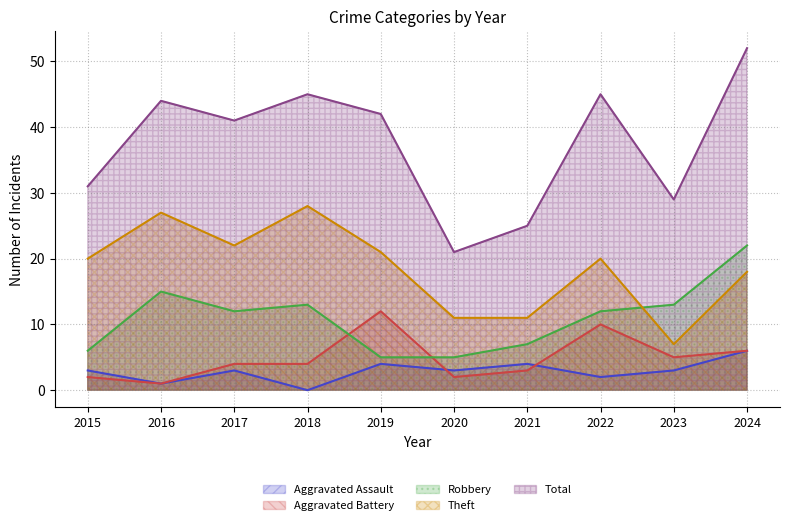

What is the value of the Theft point at the 6th from the left?

11